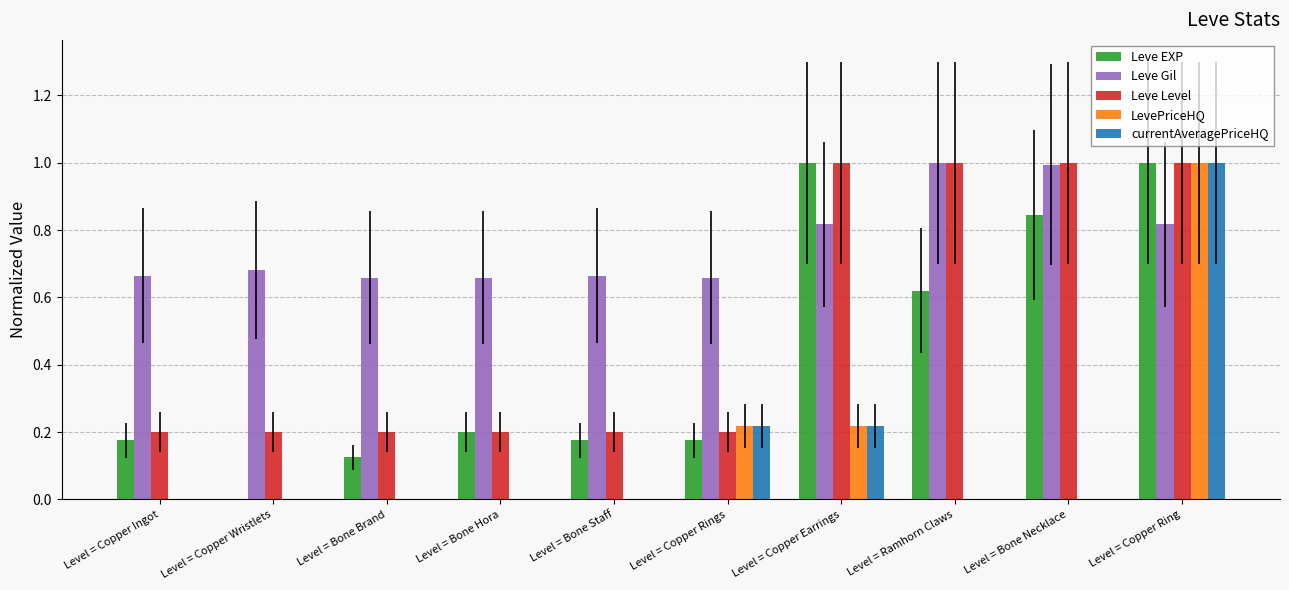

What are all the series names shown in the legend?

Leve EXP, Leve Gil, Leve Level, LevePriceHQ, currentAveragePriceHQ